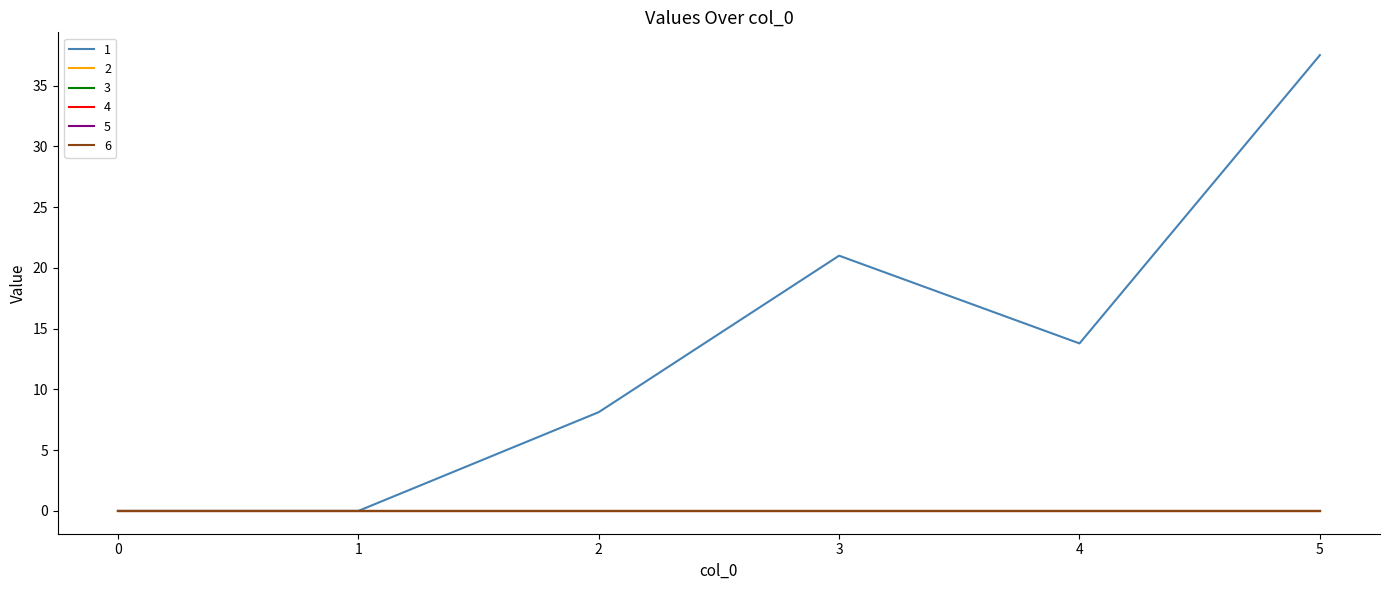

List the series in order of their peak value, highest first.

1, 2, 3, 4, 5, 6